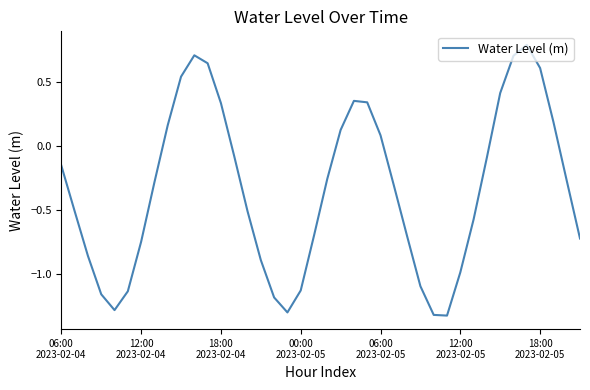

What is the greatest value displayed?

0.8